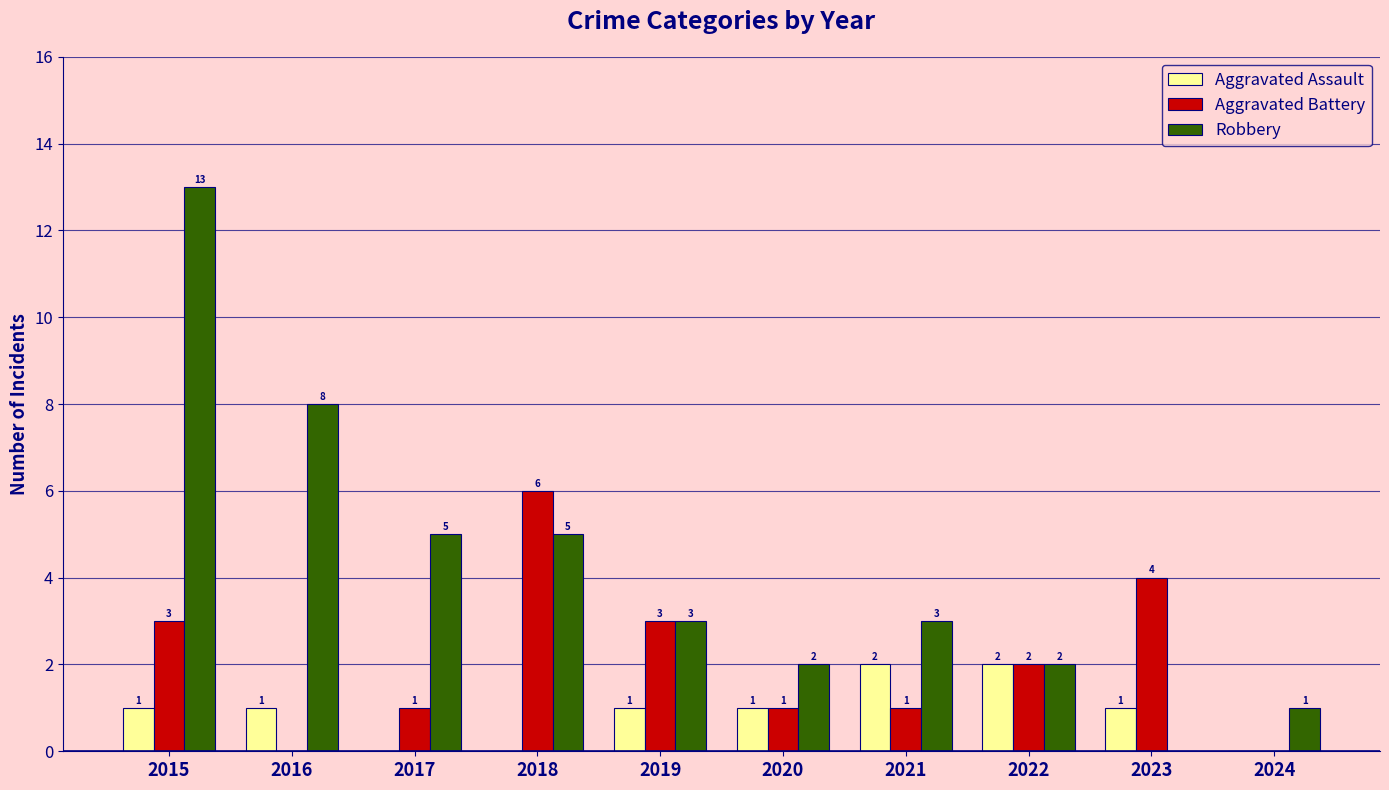

At which label does Aggravated Battery first exceed 2?

2015